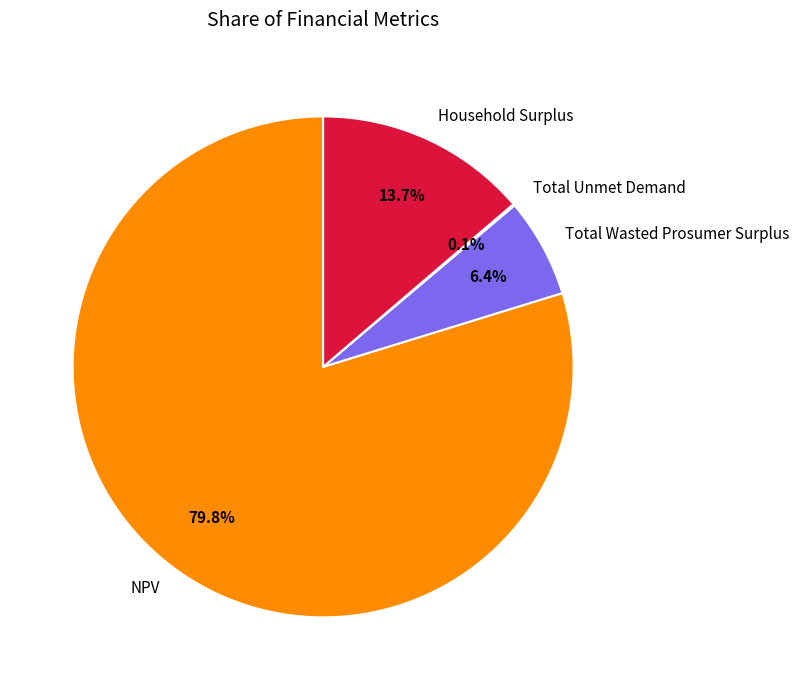

What percentage do NPV and Household Surplus together represent?

93.5%